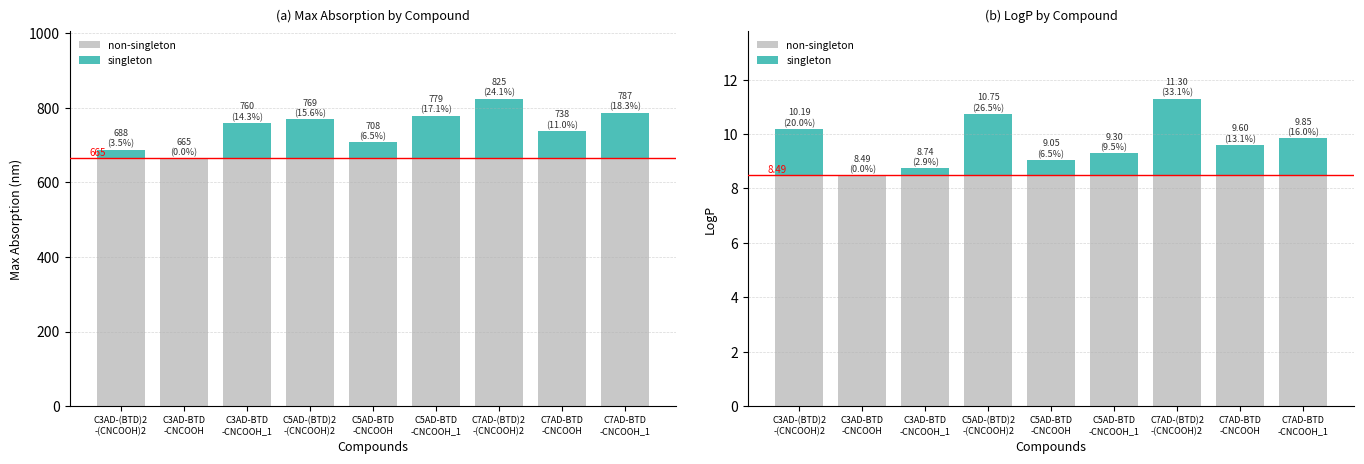

At how many categories does at least one series exceed 582?

9